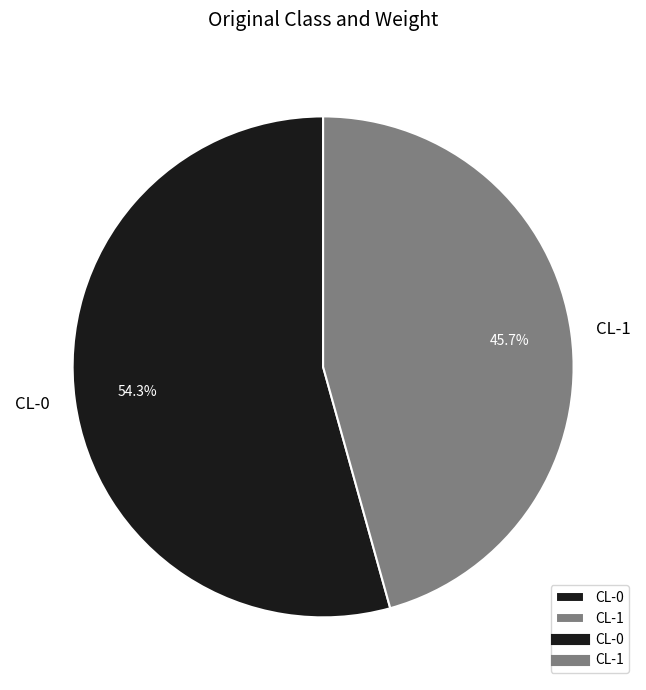

How many slices are in this pie chart?

2